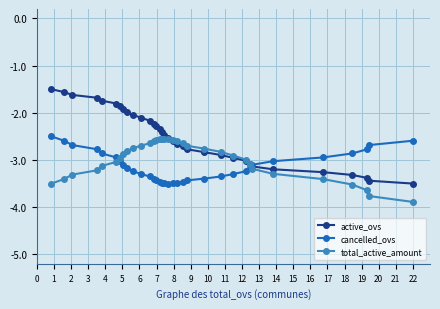

What is the value of the cancelled_ovs point at the 28th from the left?

-3.1